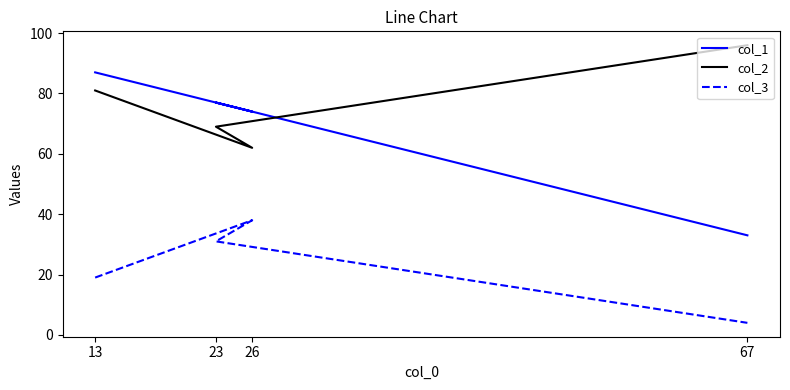

True or false: col_2 and col_3 cross at least once.

False